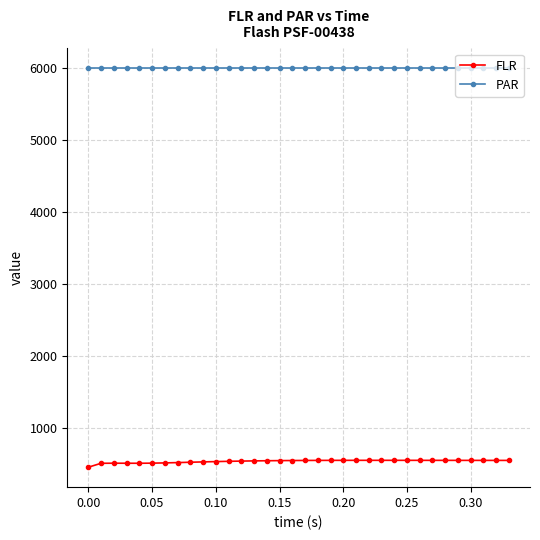

Which series has the largest total across all categories?

PAR